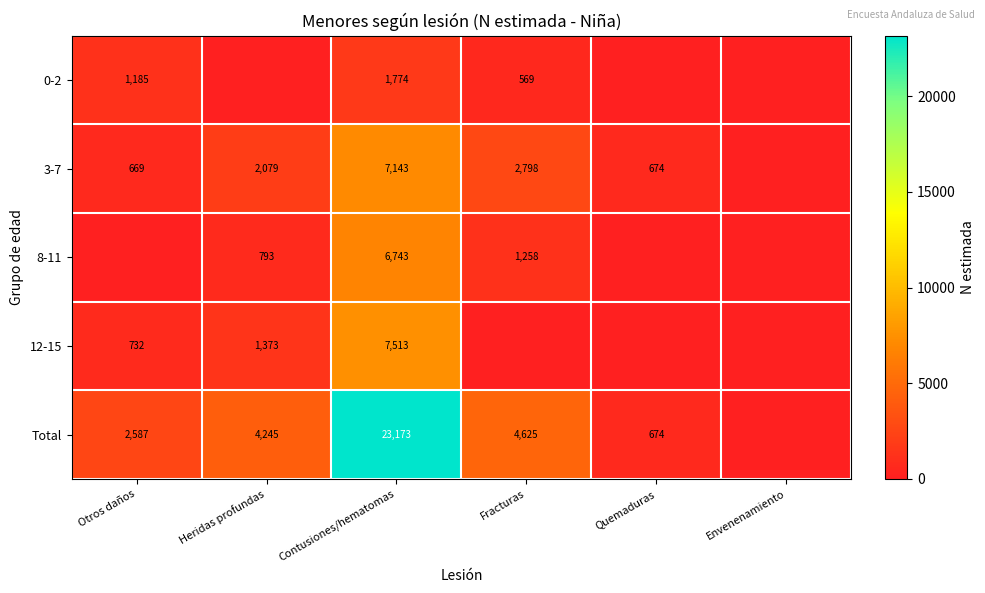

What is the difference between the 3-7 values at Heridas profundas and Contusiones/hematomas?

5064